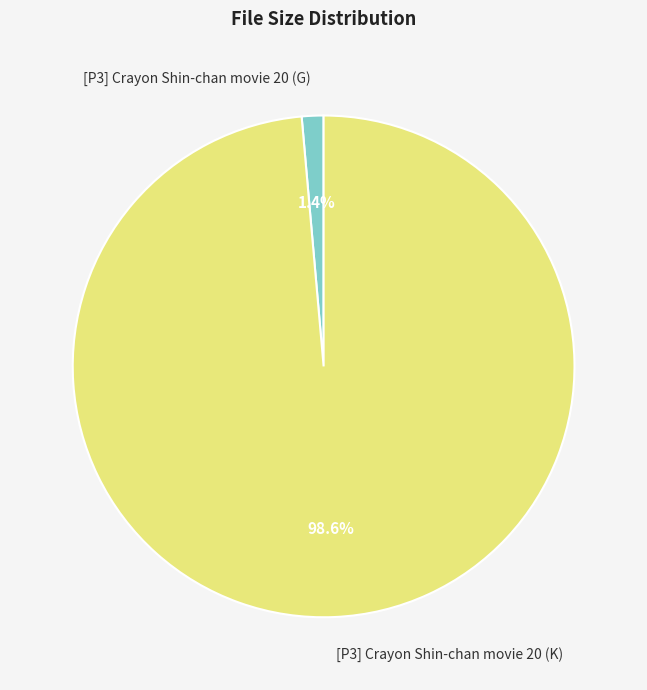

Rank the categories by value from lowest to highest.

[P3] Crayon Shin-chan movie 20 (G), [P3] Crayon Shin-chan movie 20 (K)